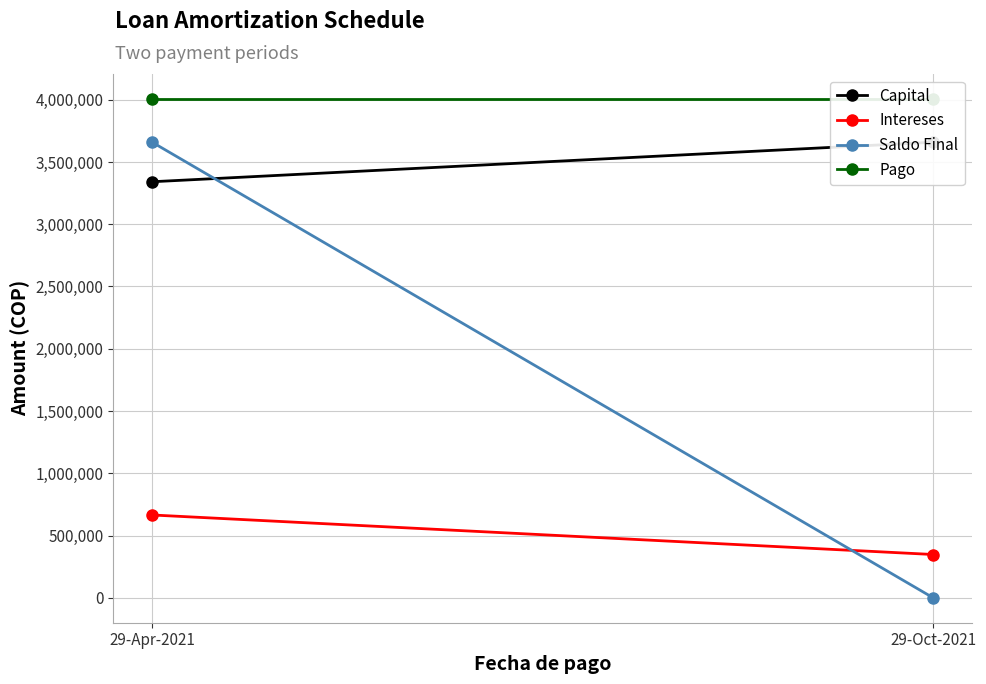

What is the difference between the highest and lowest values at 29-Oct-2021?

4006288.8